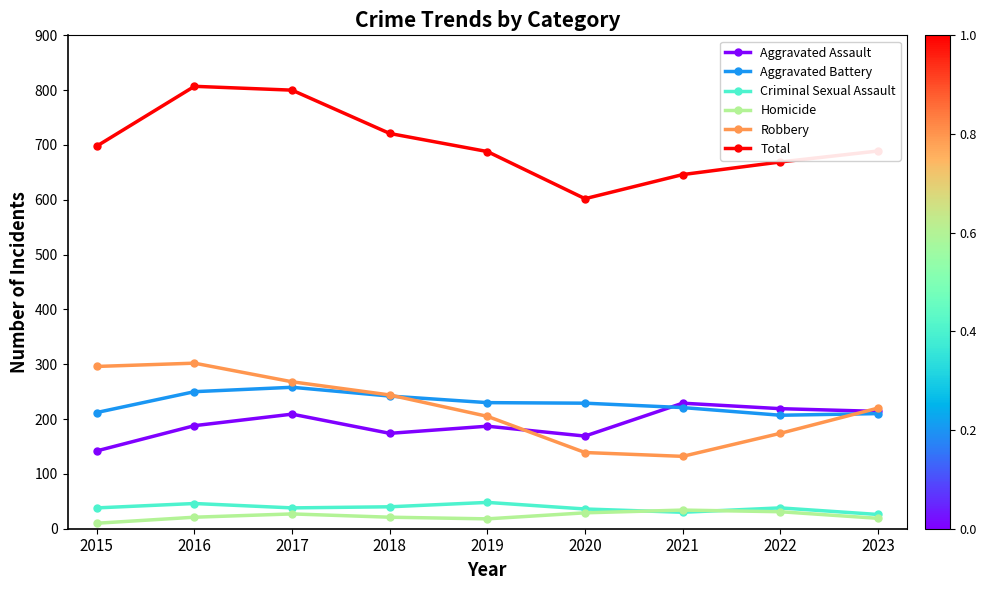

What is the difference between the second highest and second lowest values in the Aggravated Assault series?

50